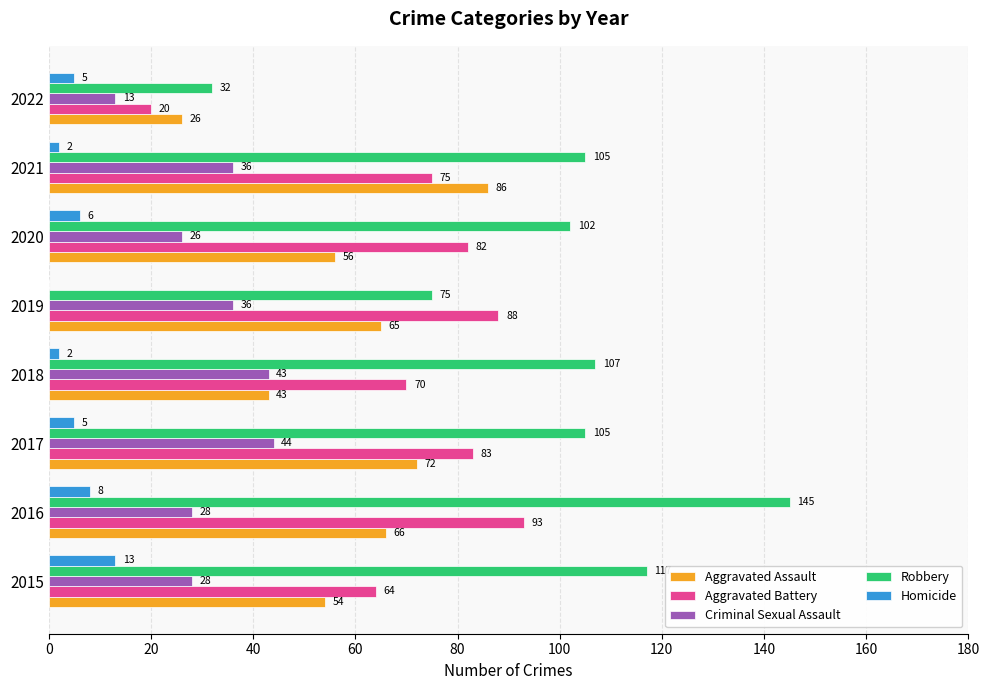

What is the sum of the Robbery values at 2021 and 2019?

180